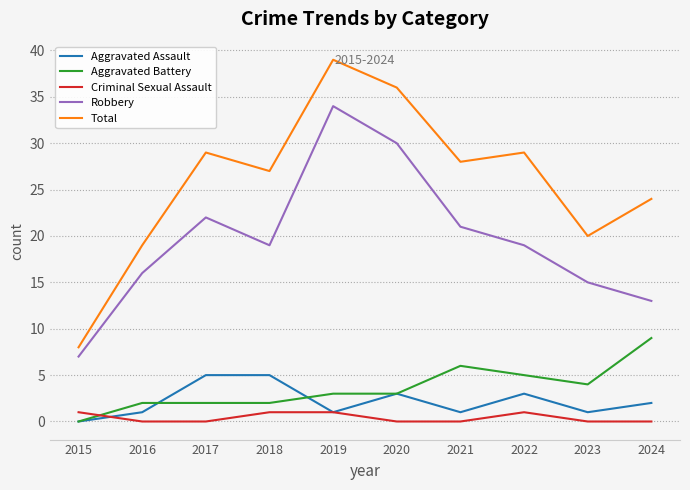

What is the total value across all series at 2023?

40